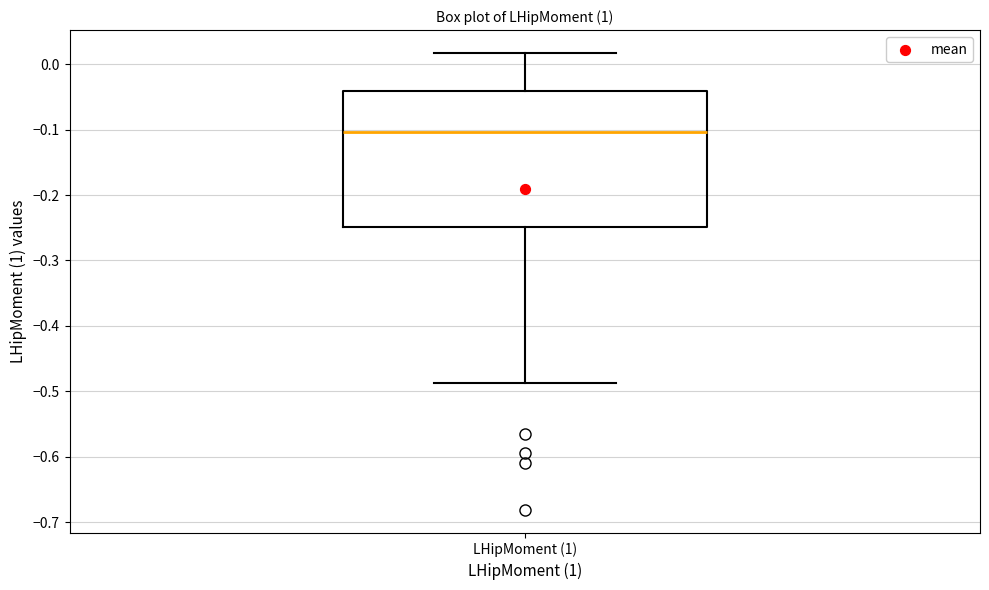

Read this box plot against the y-axis: the position of the median line, the range covered by the box, and the ends of both whiskers. The values are not printed on the chart, so give them approximately, as read against the axis.

median -0.10, box -0.25 to -0.04, whiskers -0.49 to 0.02